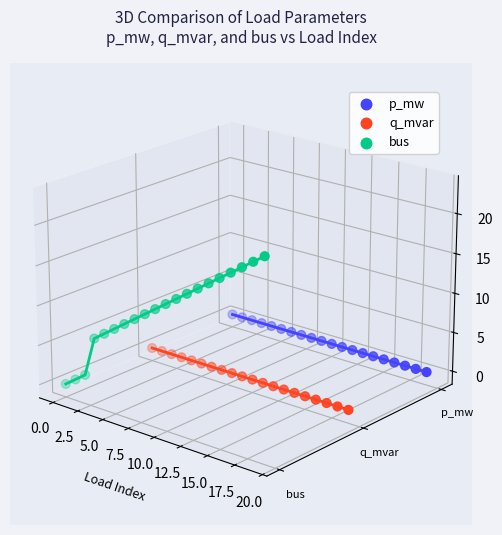

Which series has the largest total across all categories?

bus